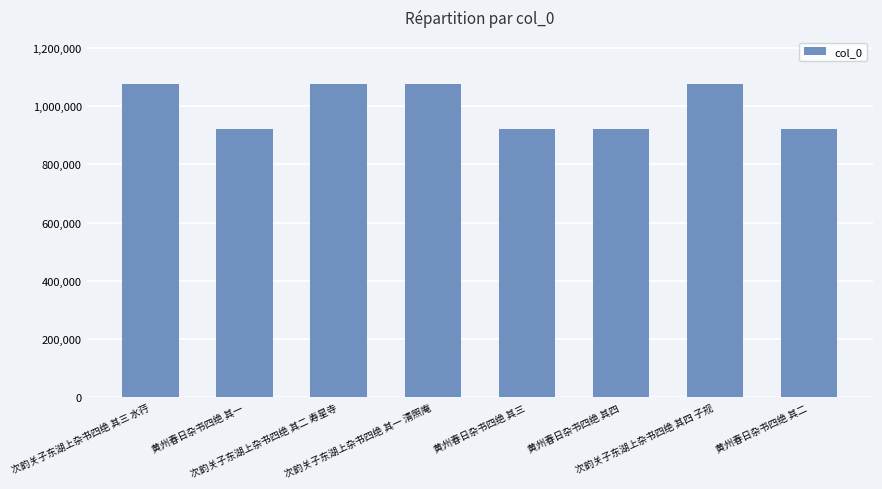

What is the sum of all values?

7993768